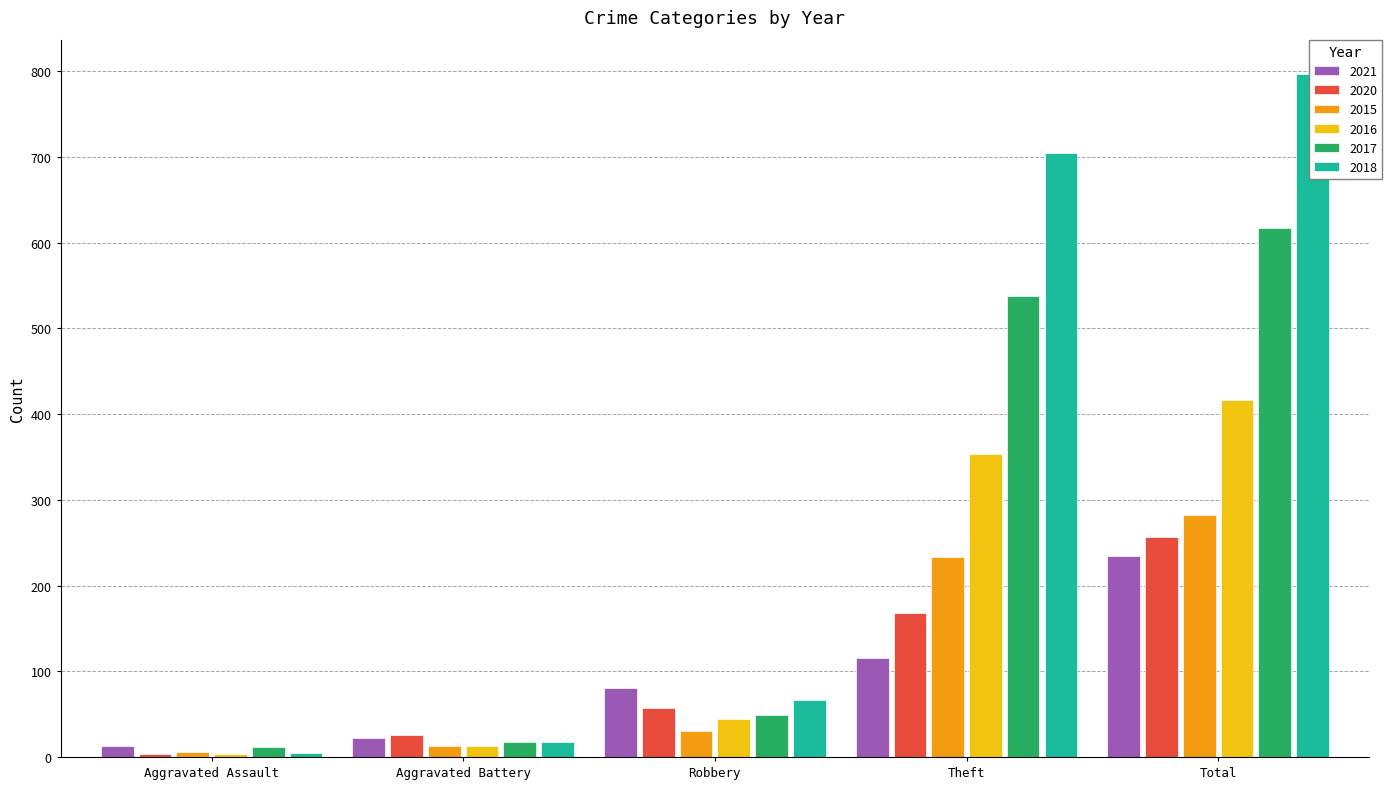

Does the chart contain stacked bars?

No